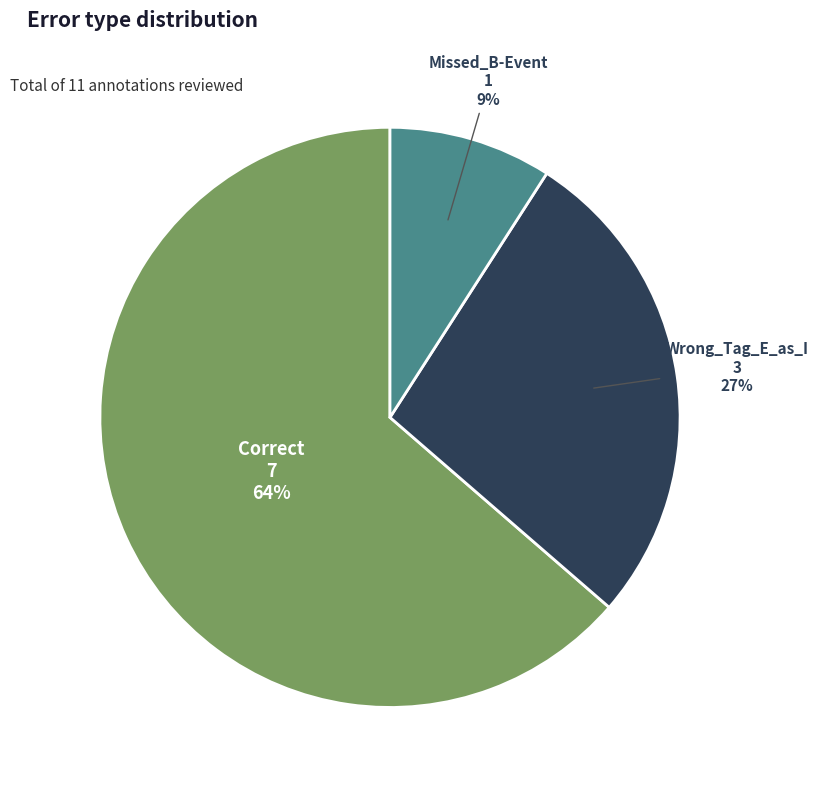

Is it true that Missed_B-Event is 17% of the pie?

False